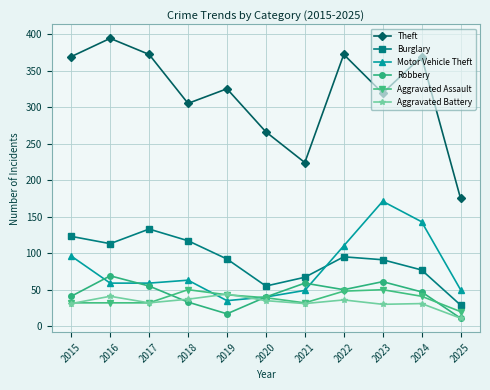

Is the value of Burglary at 2025 greater than the value of Robbery at 2015?

No